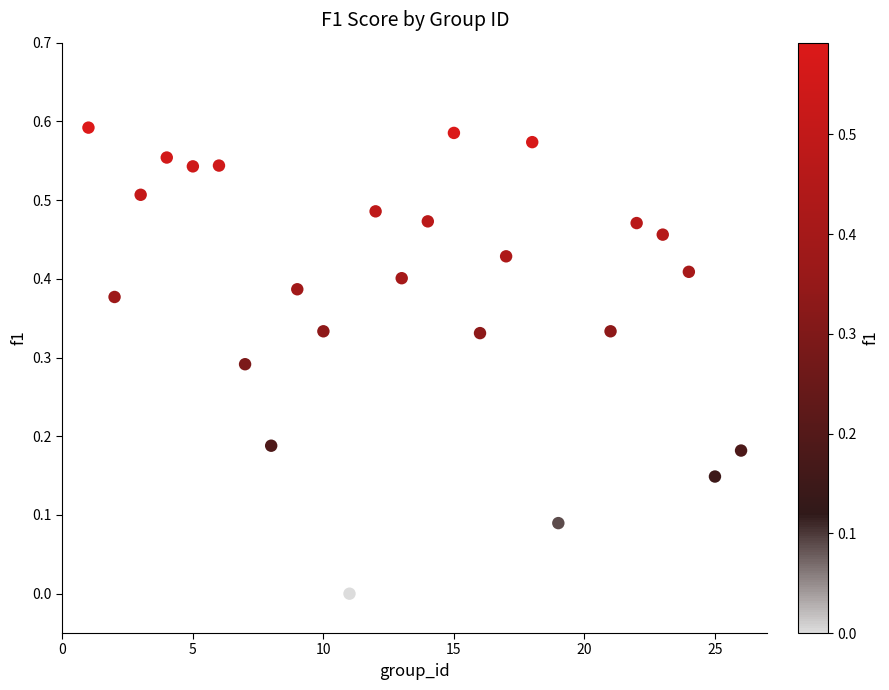

What is the range of X values (max minus min)?

25.0